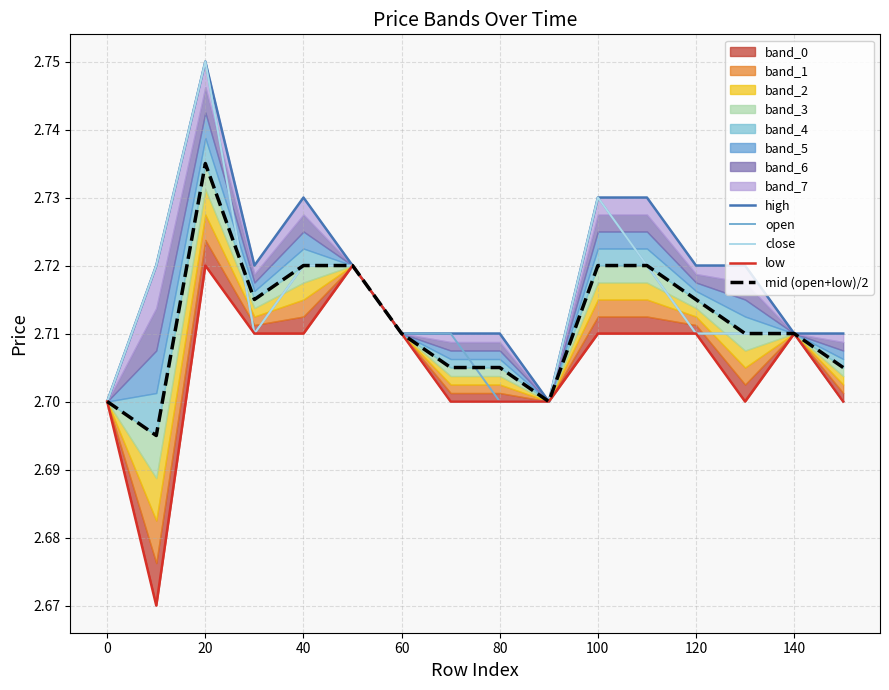

Which category has the highest value in the open series?

20